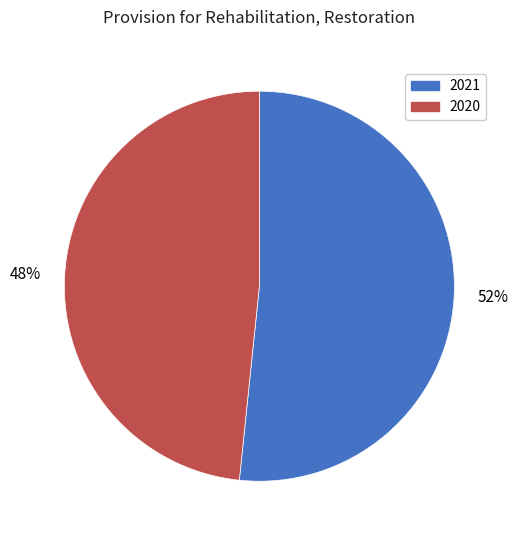

What percentage is the 2020 slice, to the nearest percent?

48%